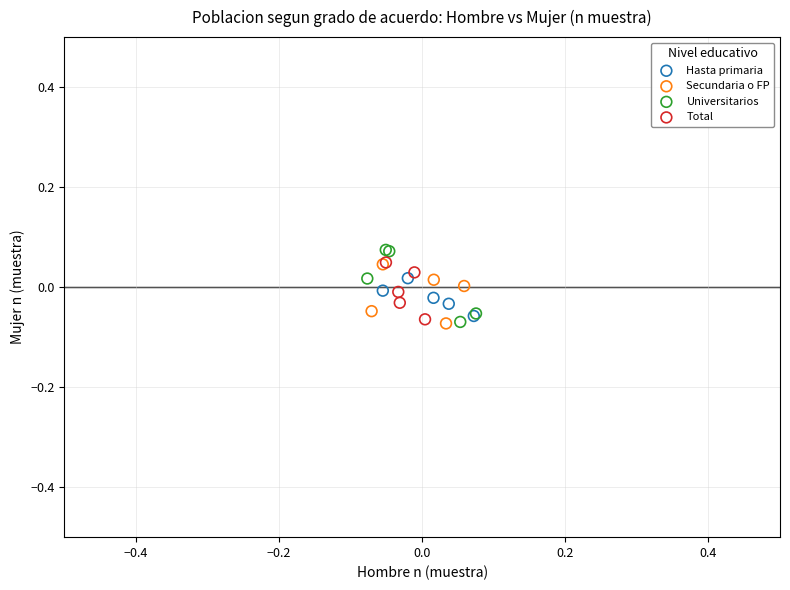

What are all the series names shown in the legend?

Hasta primaria, Secundaria o FP, Universitarios, Total